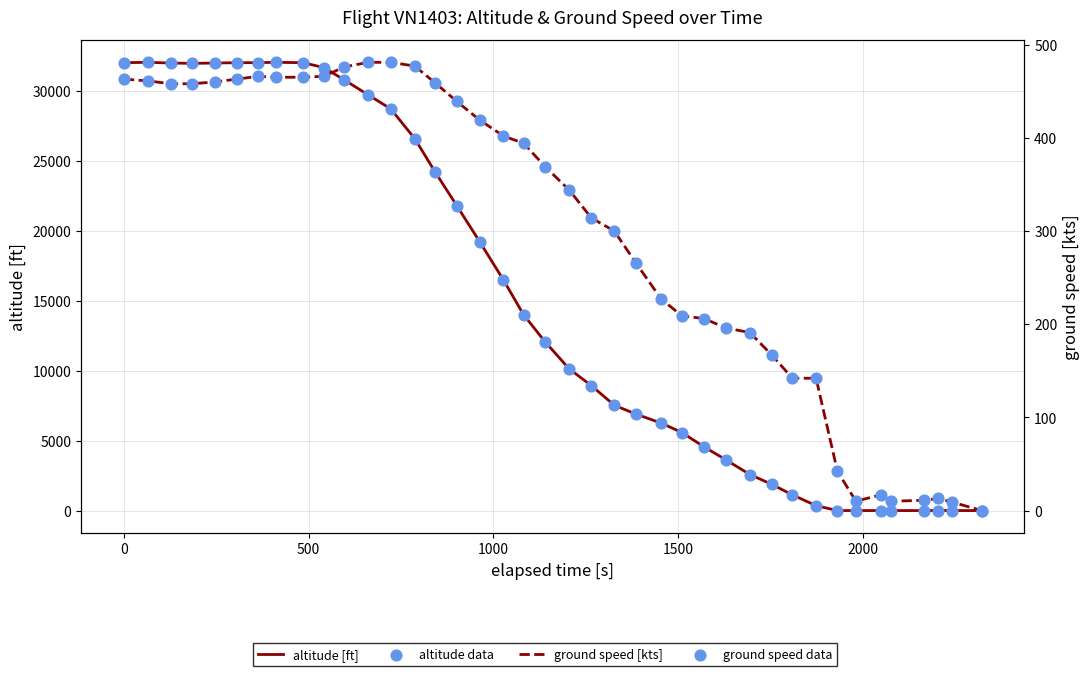

Which series contains the highest Y value?

altitude [ft]